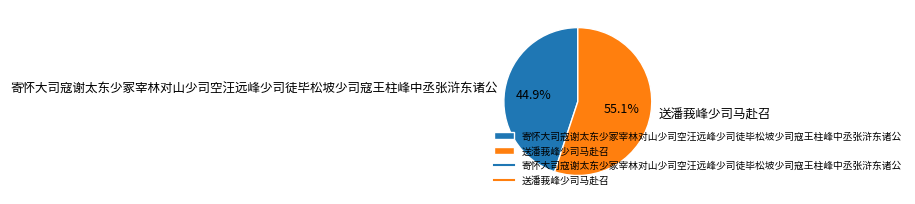

What is the ratio of the value at 寄怀大司寇谢太东少冢宰林对山少司空汪远峰少司徒毕松坡少司寇王柱峰中丞张浒东诸公 to the value at 送潘莪峰少司马赴召?

0.8